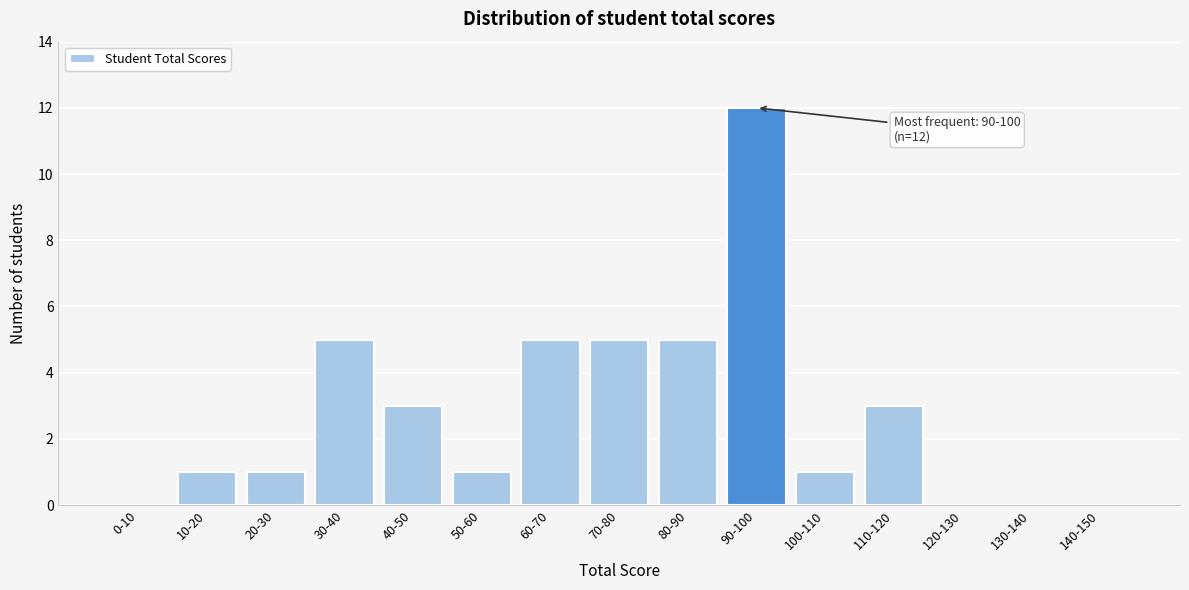

Reading right to left, list all the values displayed in this chart.

140-150=0	130-140=0	120-130=0	110-120=3	100-110=1	90-100=12	80-90=5	70-80=5	60-70=5	50-60=1	40-50=3	30-40=5	20-30=1	10-20=1	0-10=0